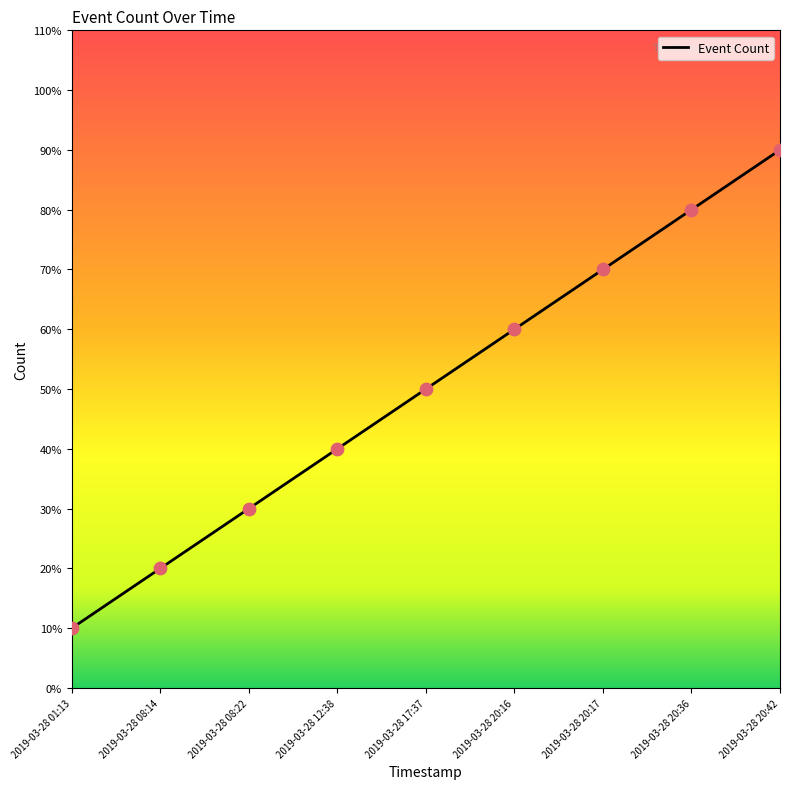

What is the change in value from 2019-03-28 20:17 to 2019-03-28 20:42?

+2